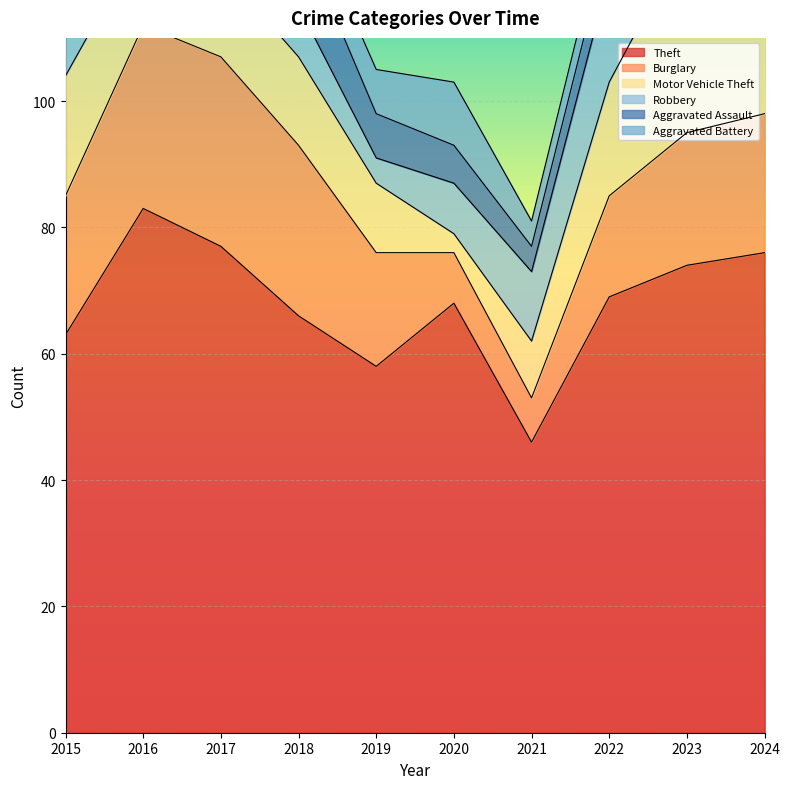

True or false: Burglary and Aggravated Assault intersect in this chart.

False